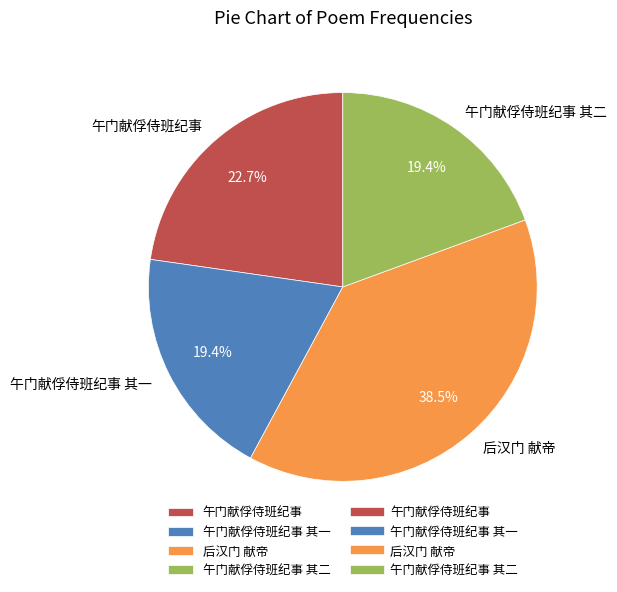

To the nearest percent, what is the combined percentage of 后汉门 献帝 and 午门献俘侍班纪事?

61%